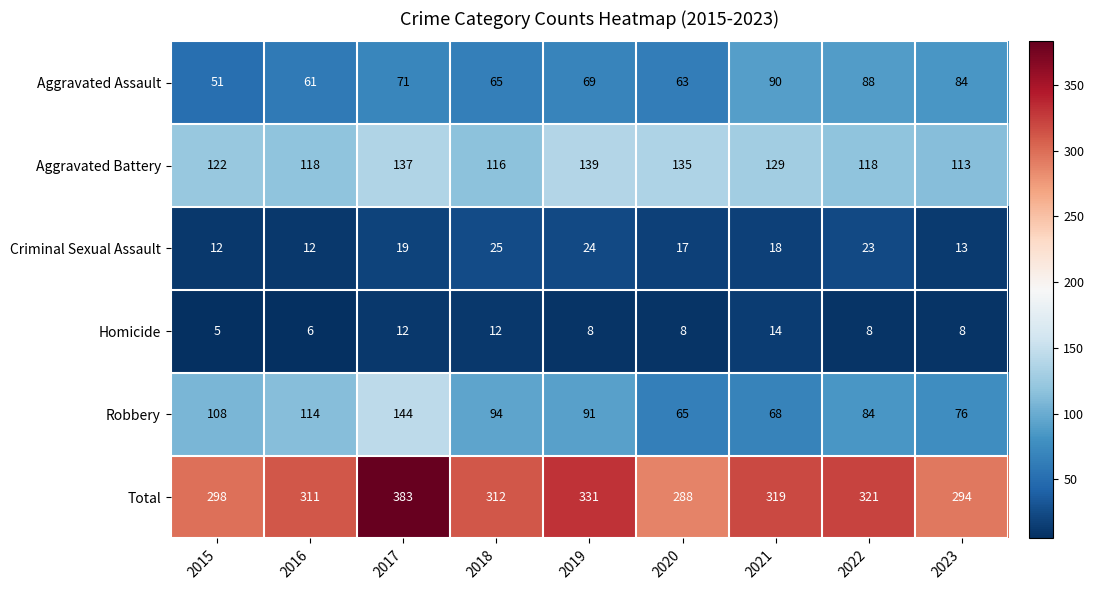

What is the difference between the maximum and minimum values in the Robbery series?

79